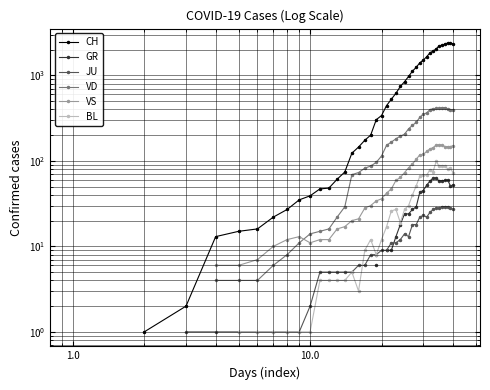

Does the chart have visible grid lines?

Yes